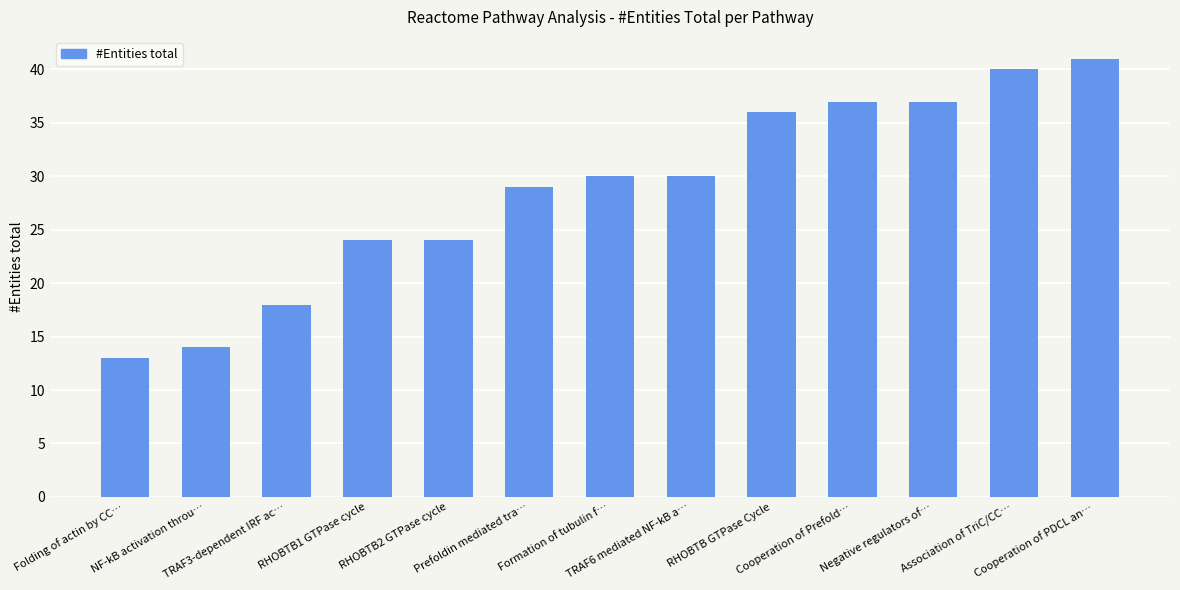

How many series are shown in this chart?

1